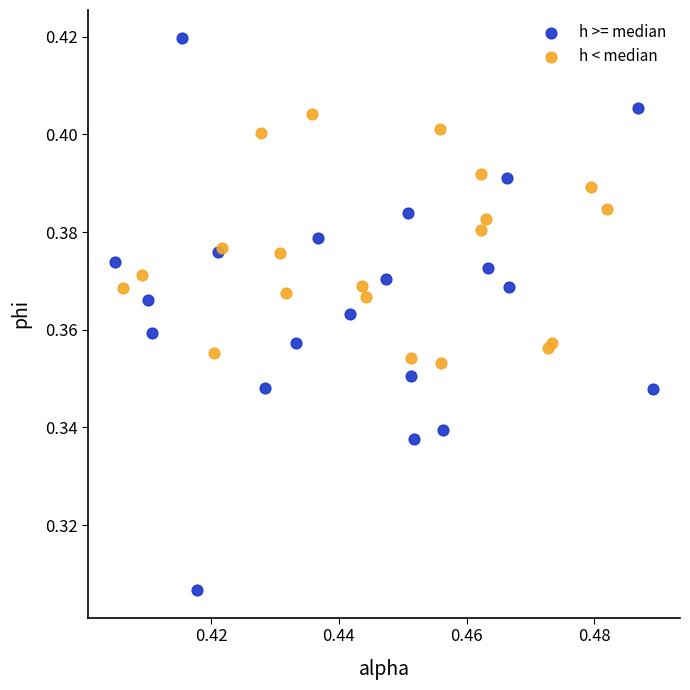

What are all the series names shown in the legend?

h >= median, h < median